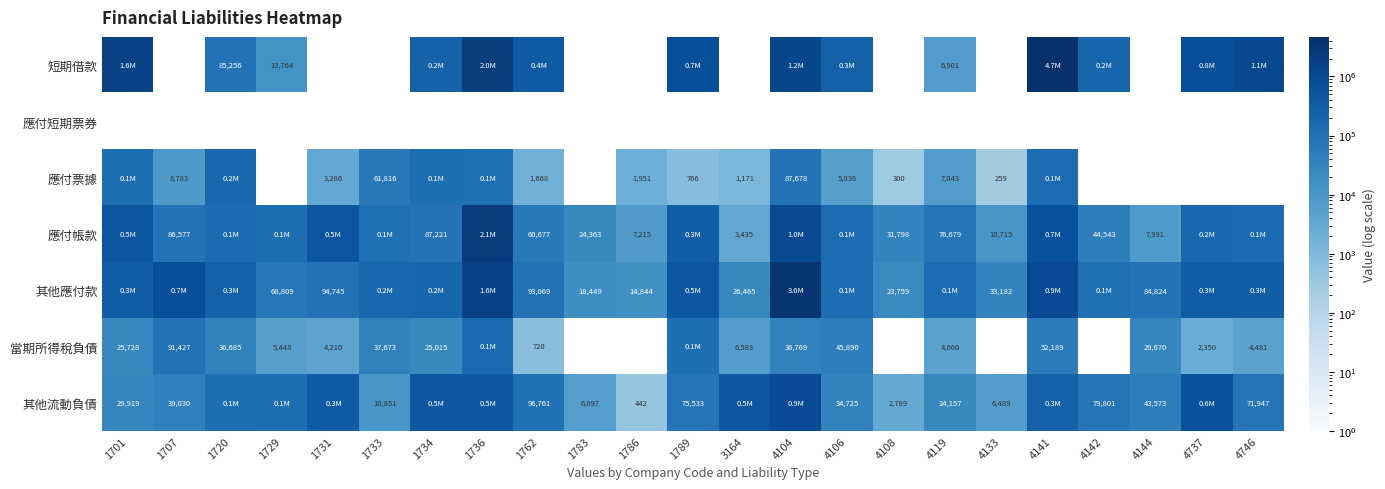

Is the value of 當期所得稅負債 at 4104 greater than the value of 其他流動負債 at 1789?

No